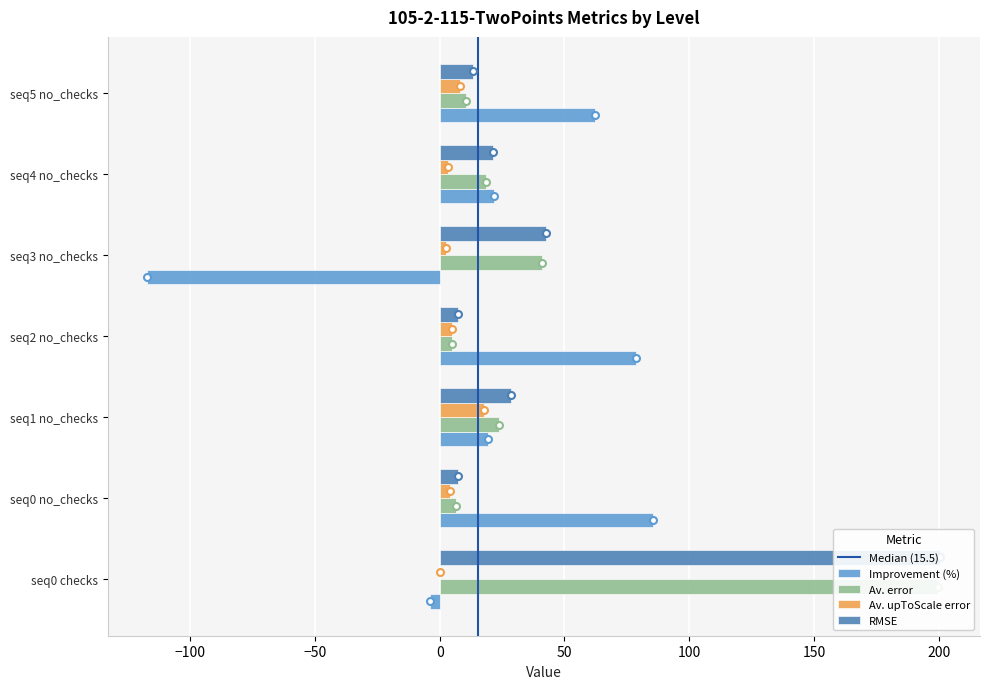

What is the sum of the Av. upToScale error values at seq4 no_checks and seq3 no_checks?

6.0